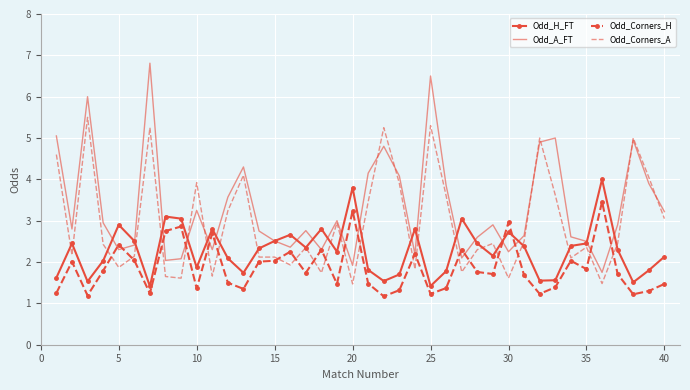

Which series has the largest total across all categories?

Odd_A_FT